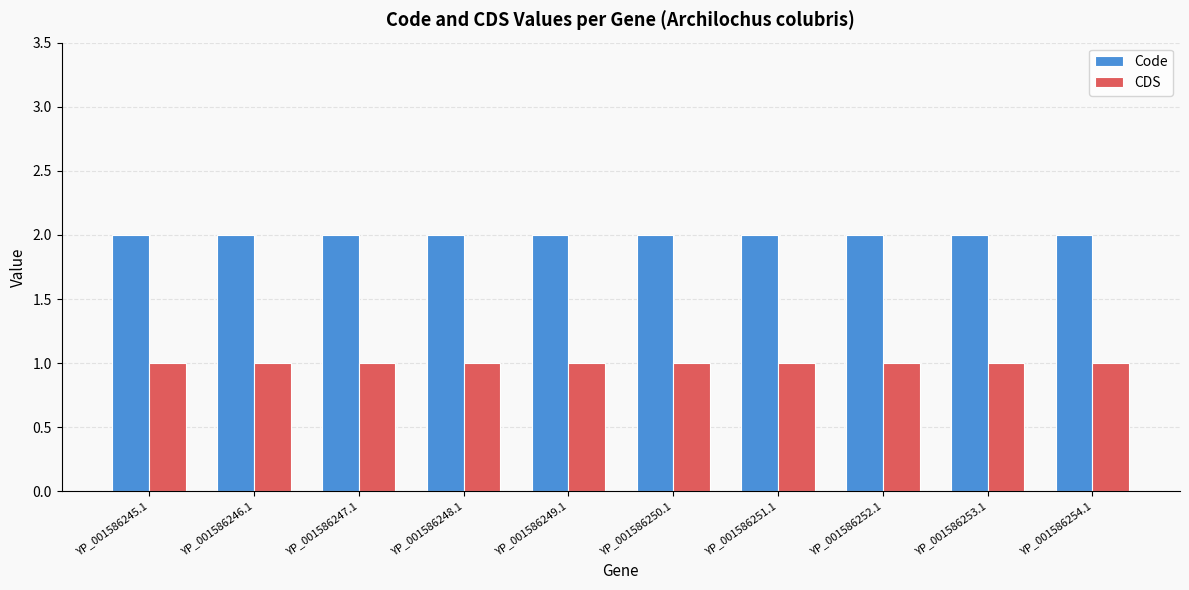

True or false: Code has a value of 2 at YP_001586253.1.

True